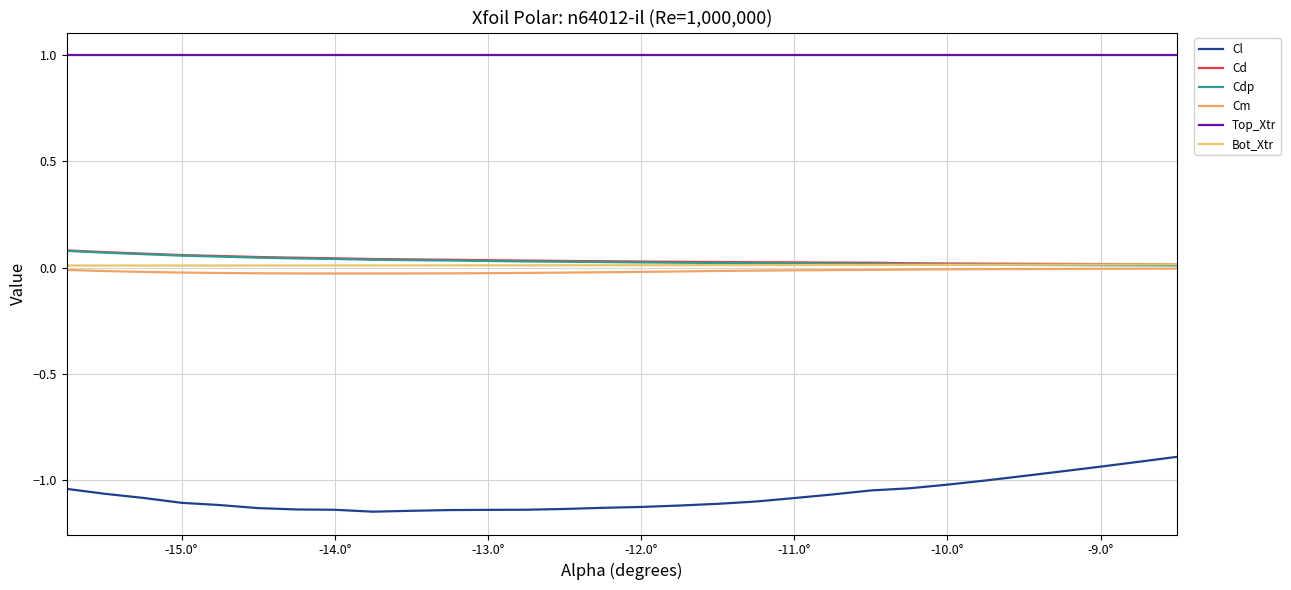

How many Cd values are between 0 and 1?

30